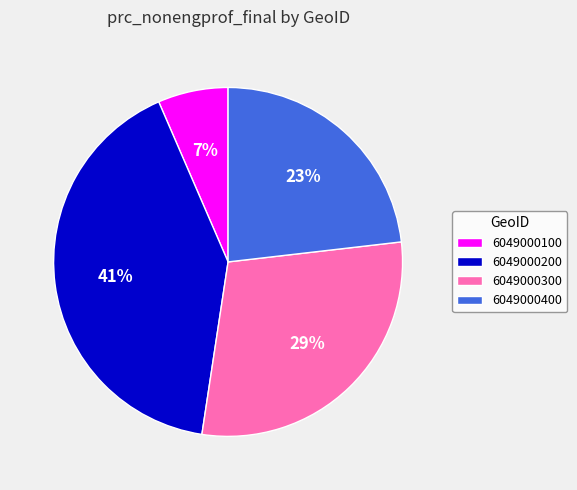

Which slice is the largest?

6049000200